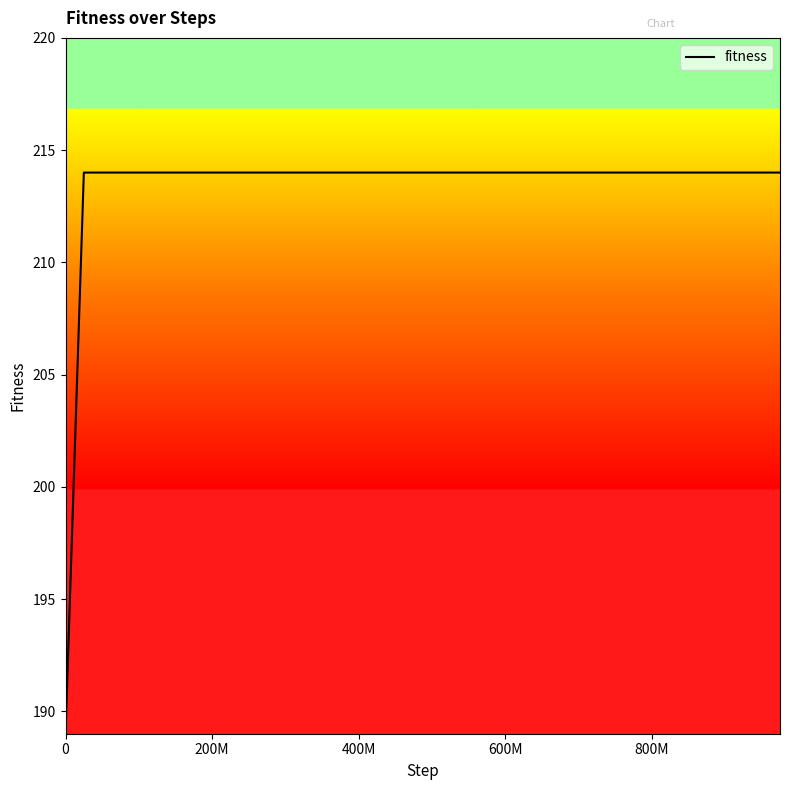

What is the difference between the maximum and minimum values?

25